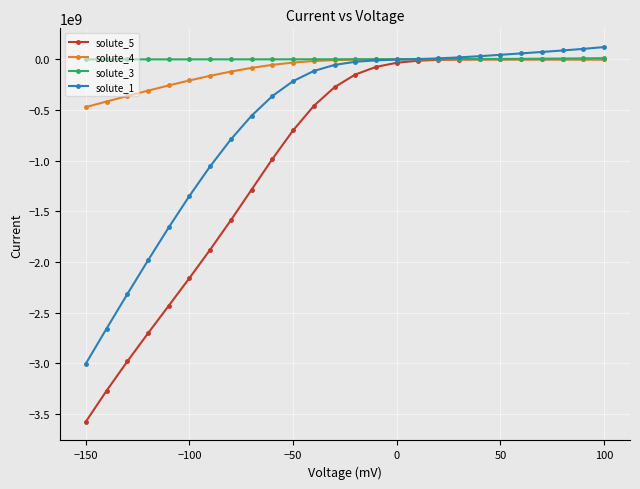

Which series has the widest spread of values?

solute_5